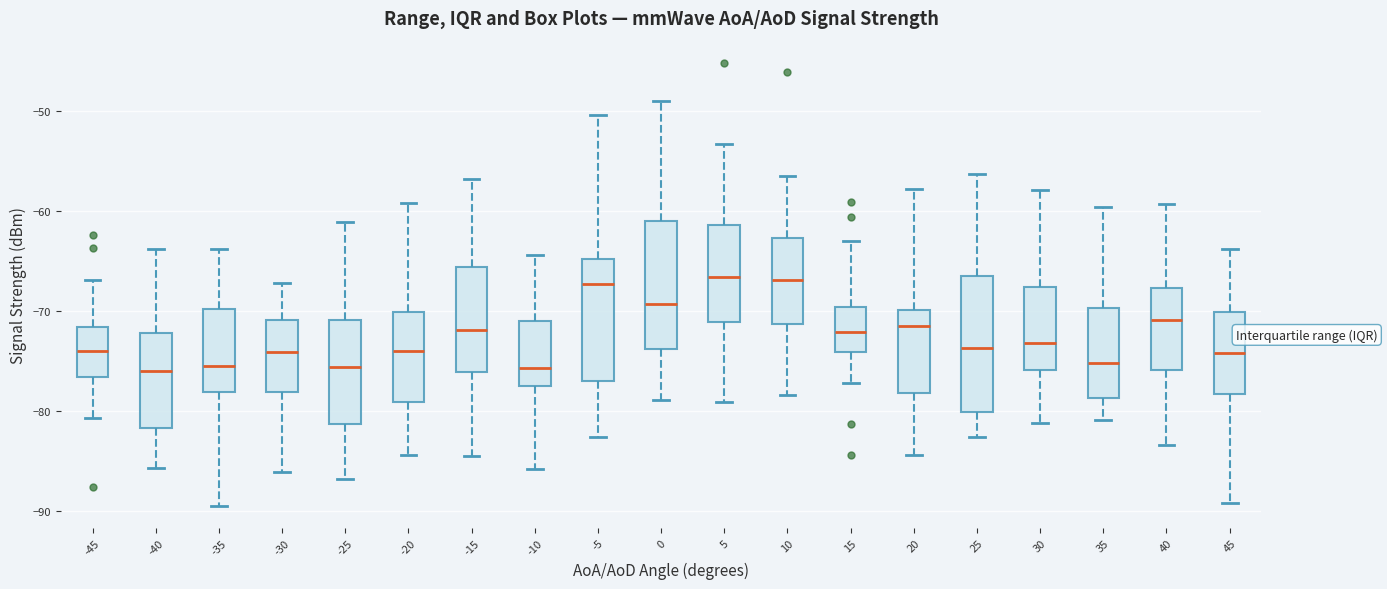

Where does the lower whisker of the box at x = -15 end on the y-axis? The values are not printed on the chart, so give them approximately, as read against the axis.

-84